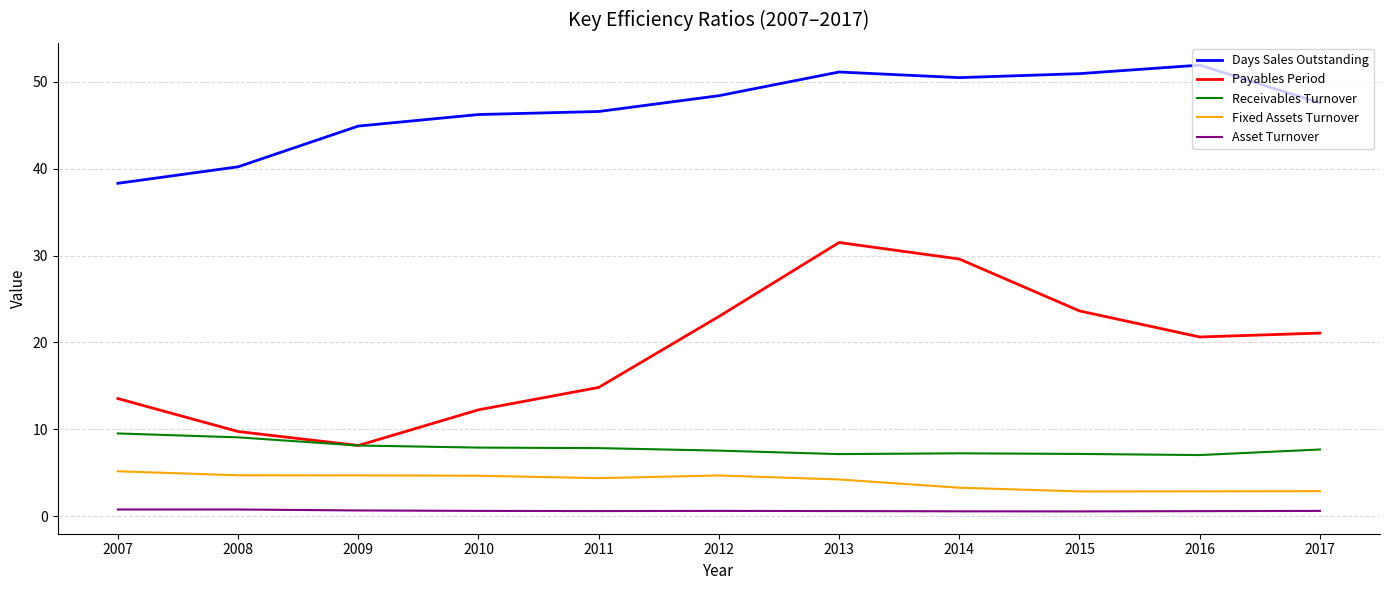

What is the greatest value displayed?

51.9